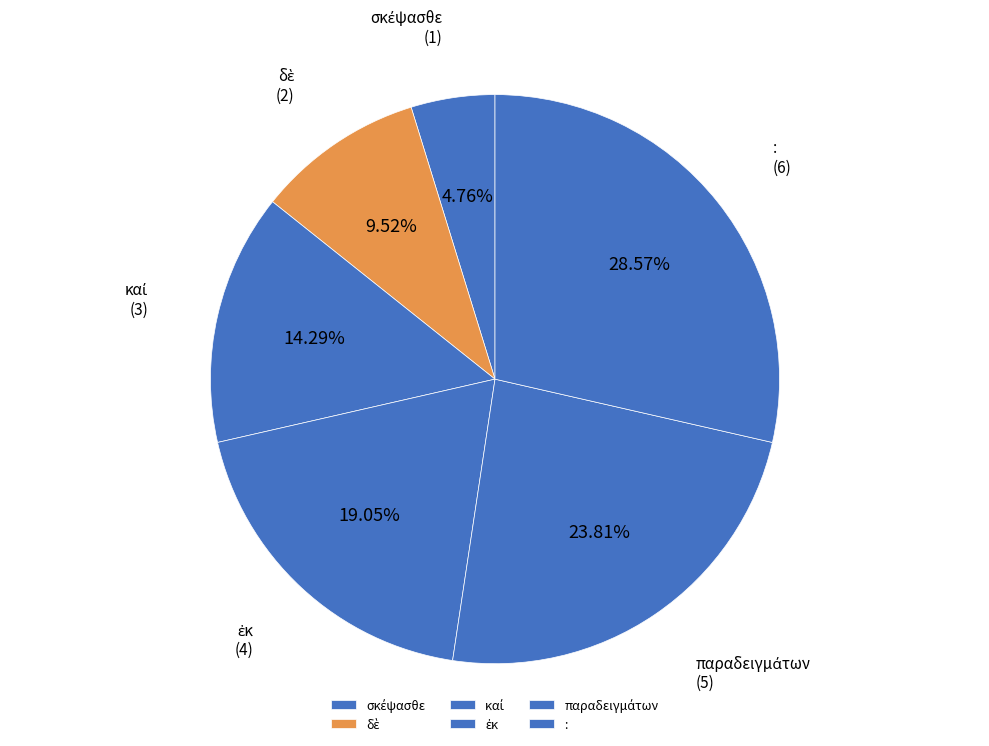

Which category has the biggest portion of the pie?

: